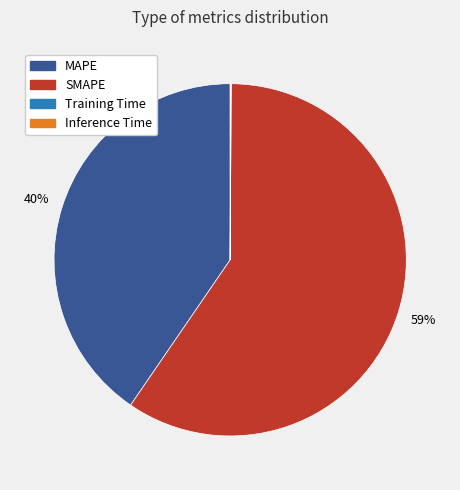

Approximately how many times larger is the value at SMAPE compared to MAPE?

1.5